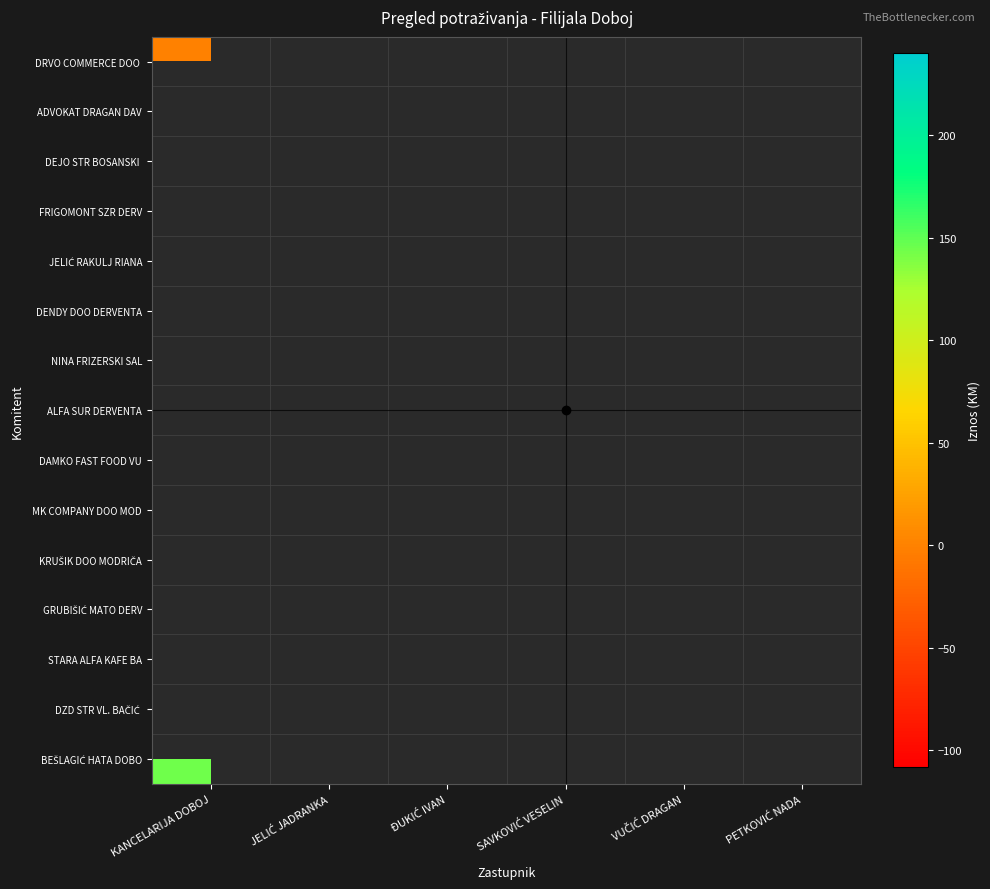

True or false: DENDY DOO DERVENTA has a value of 53.5 at ĐUKIĆ IVAN.

False